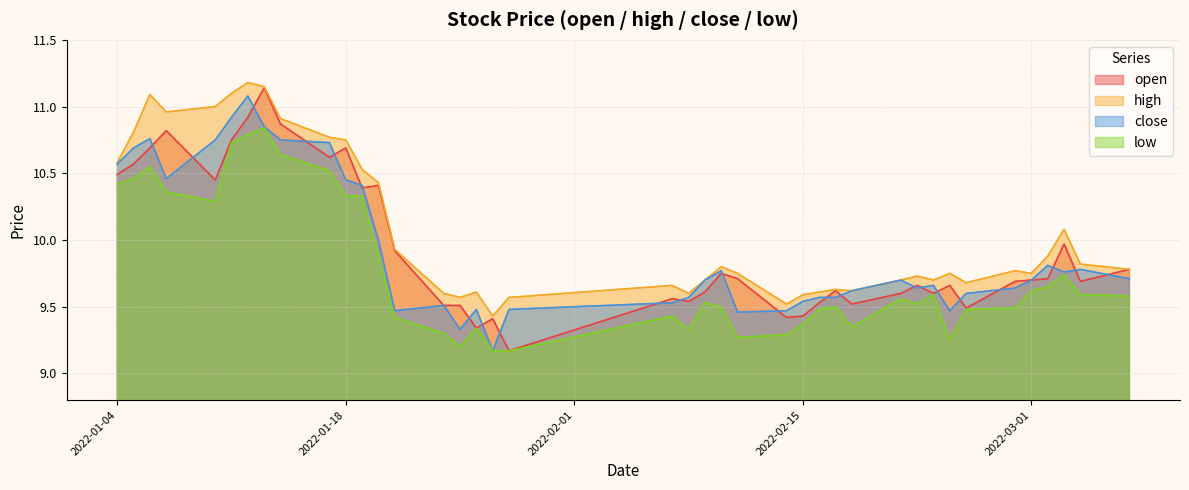

Rank the series at 2022-01-24 from highest to lowest value.

high, open, close, low